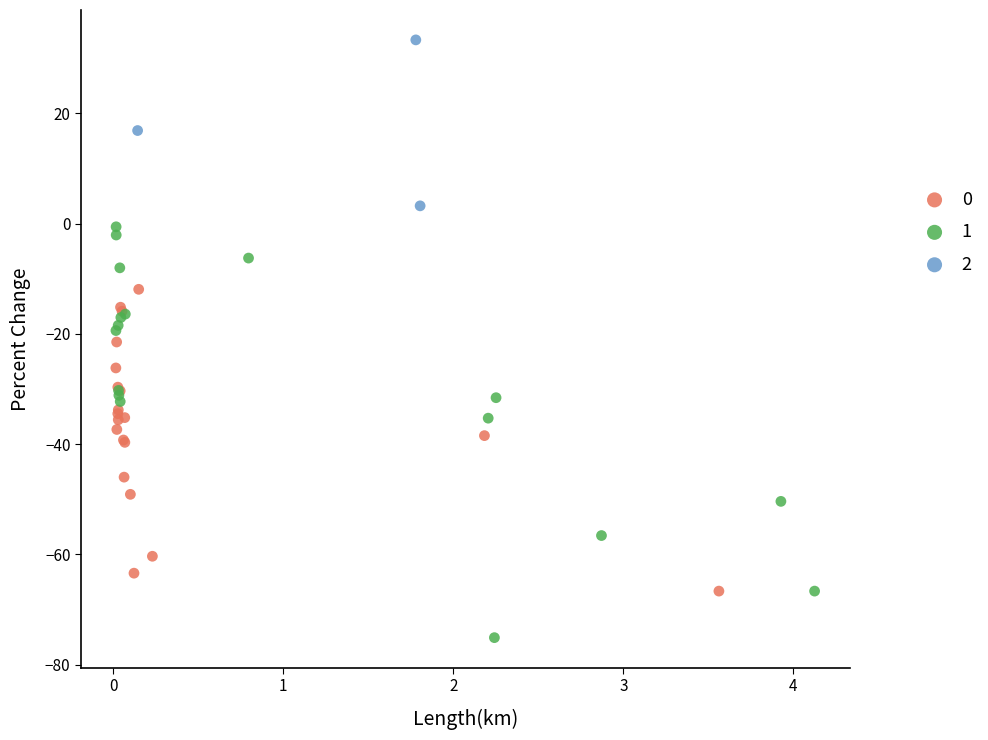

Which series contains the lowest Y value?

1